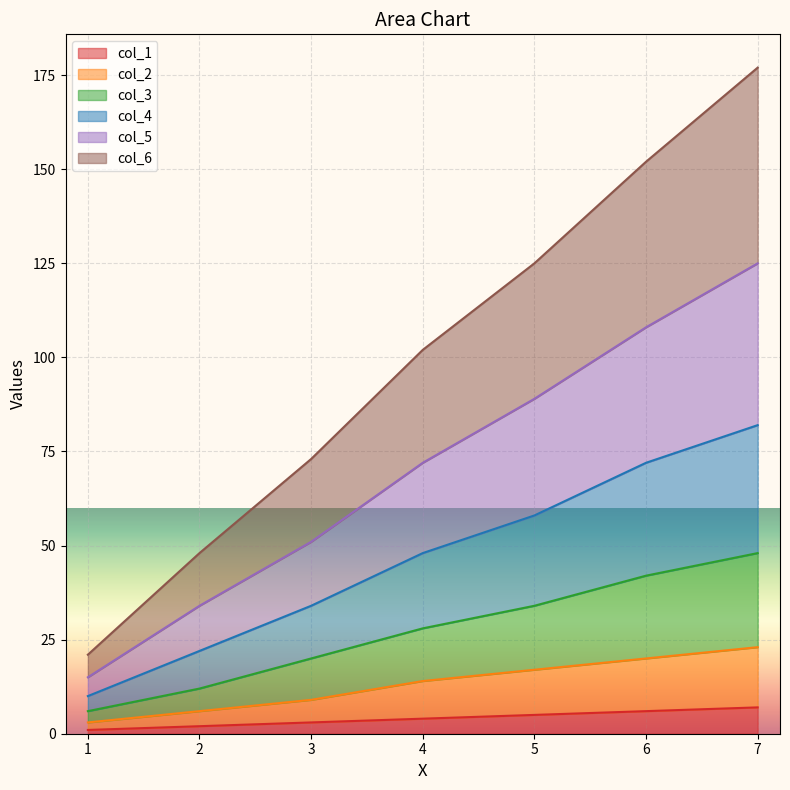

At how many categories does at least one series exceed 158?

1